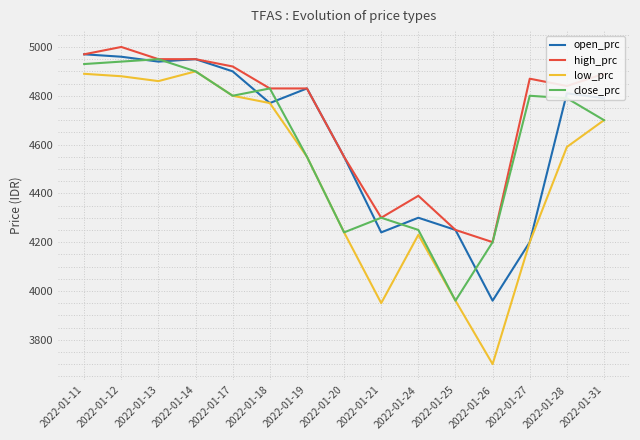

Which series has the widest spread of values?

low_prc